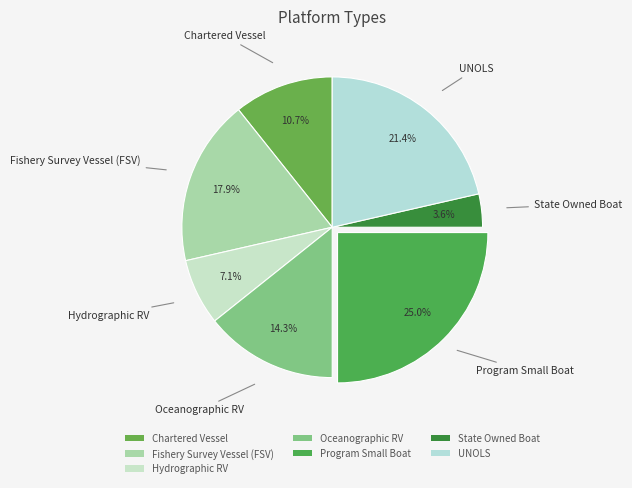

How many slices are in this pie chart?

7